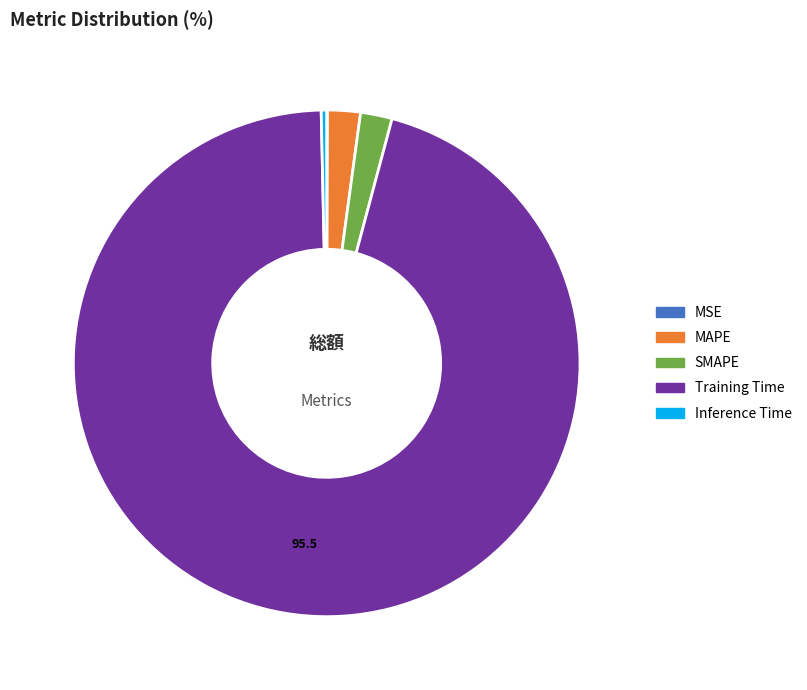

Is there a majority slice in this chart?

Yes